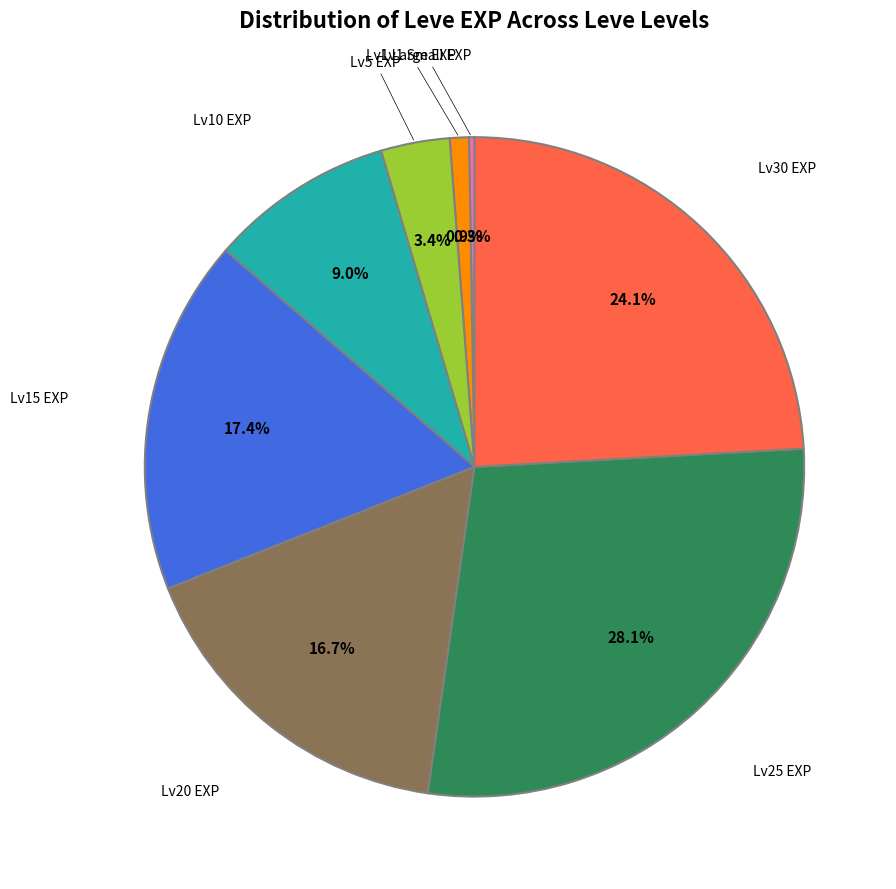

Approximately how many times larger is the value at Lv20 EXP compared to Lv25 EXP?

0.6